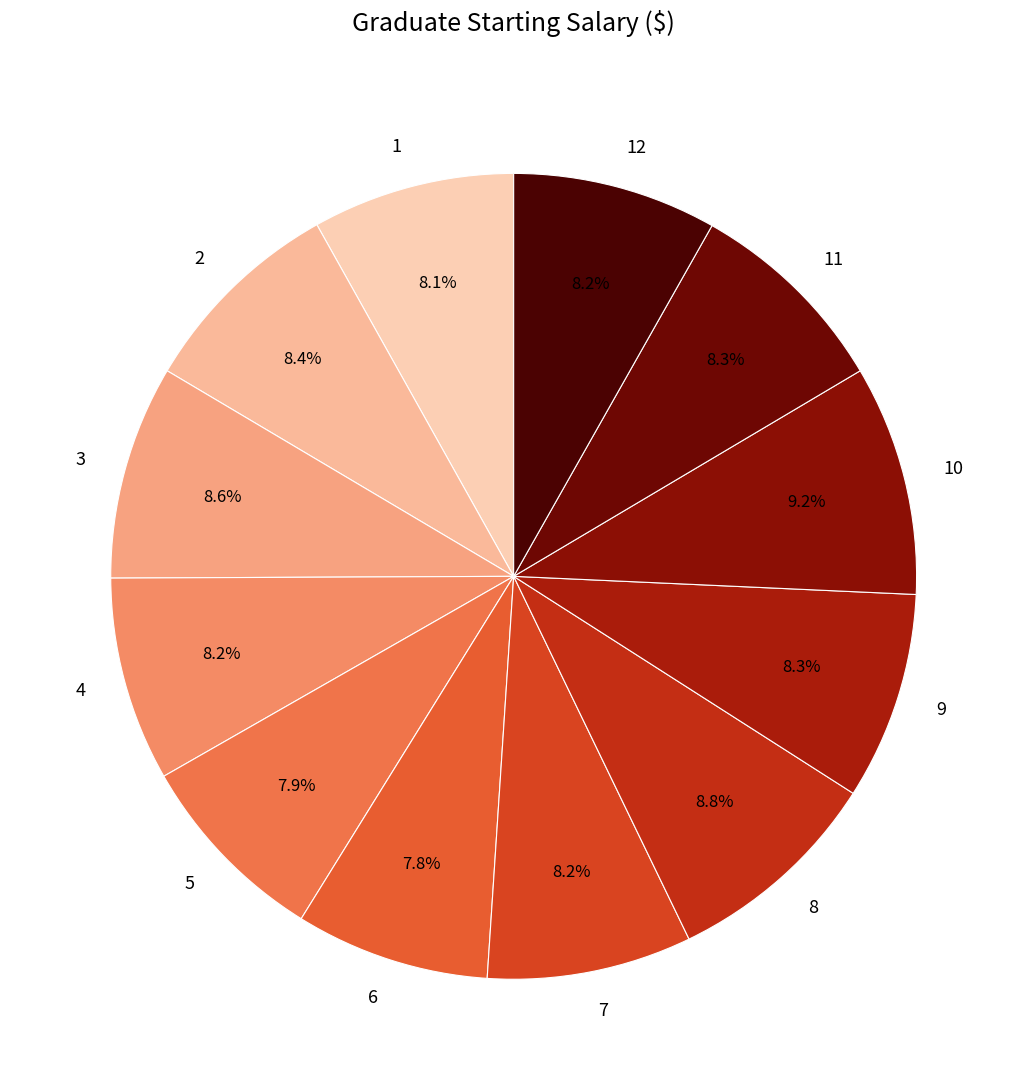

What portion of the pie excludes 3?

91.4%